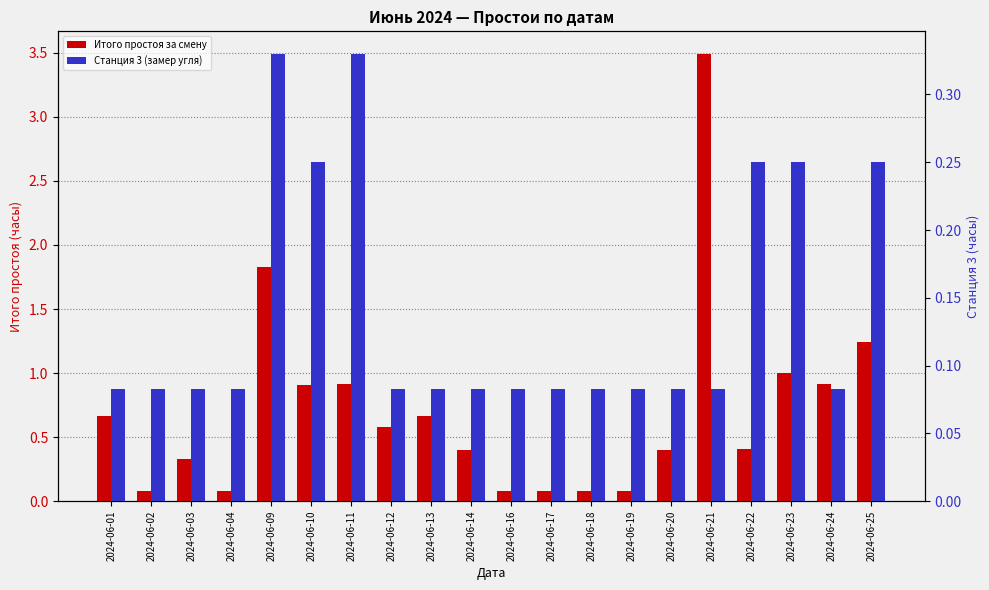

What are all the series names shown in the legend?

Итого простоя за смену, Станция 3 (замер угля)